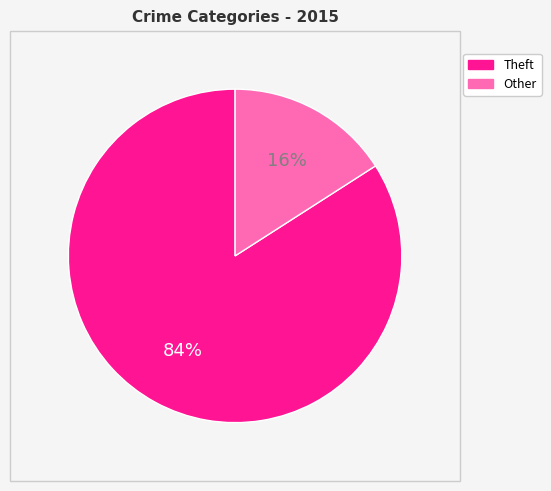

To the nearest percent, what is the difference between the largest and smallest slice percentages?

68%